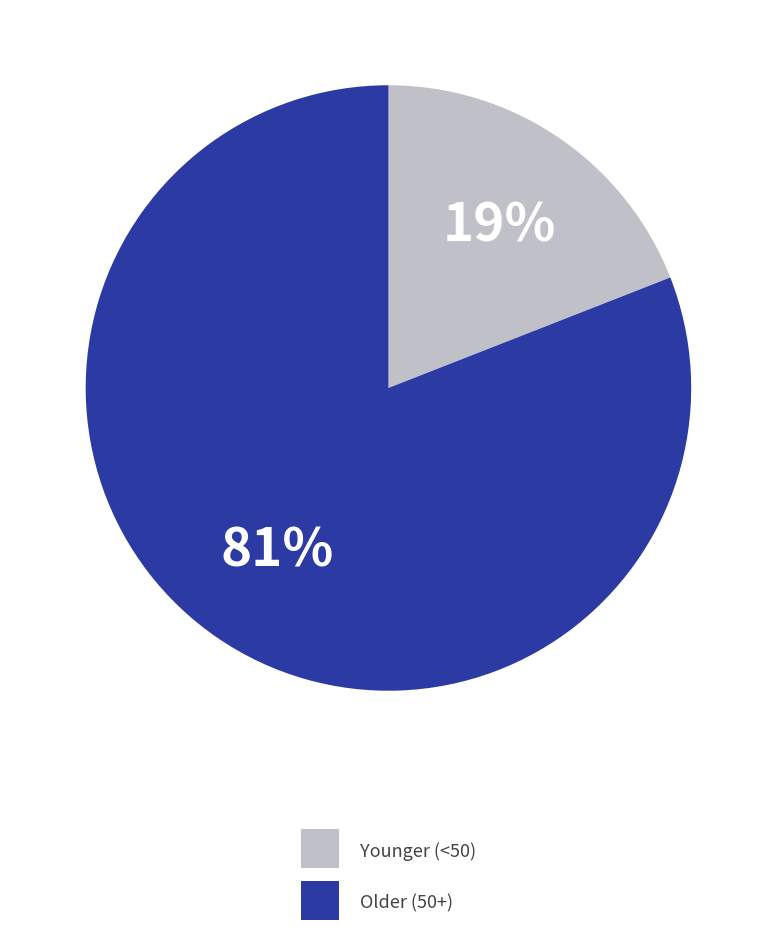

How many slices are in this pie chart?

2